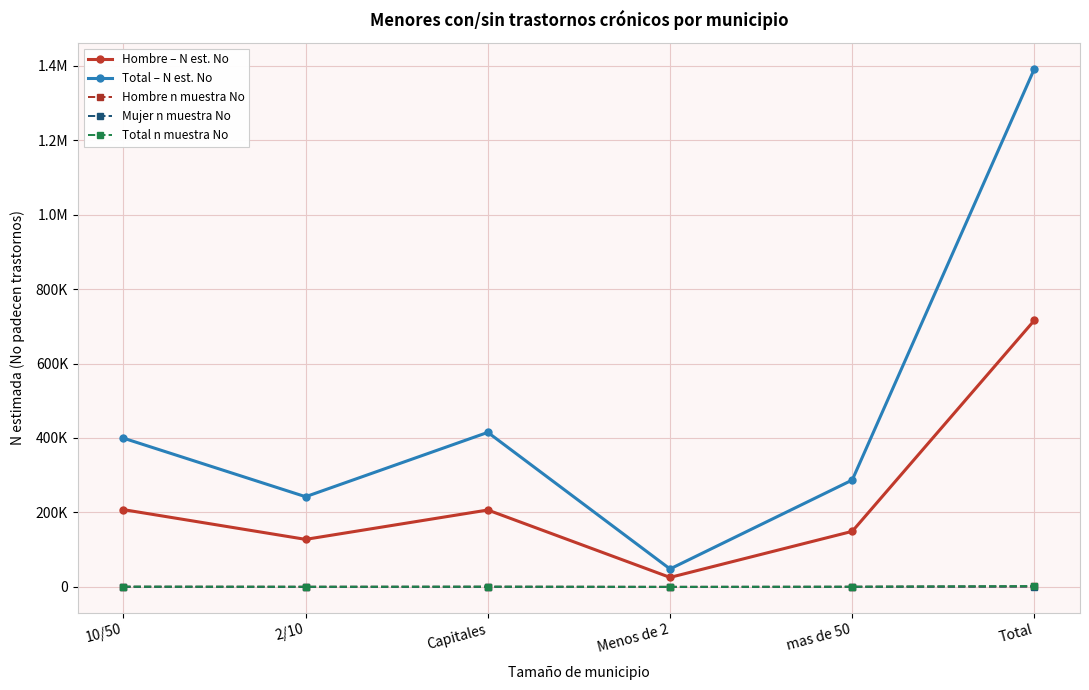

List the series in order of their peak value, highest first.

Total – N est. No, Hombre – N est. No, Total n muestra No, Hombre n muestra No, Mujer n muestra No